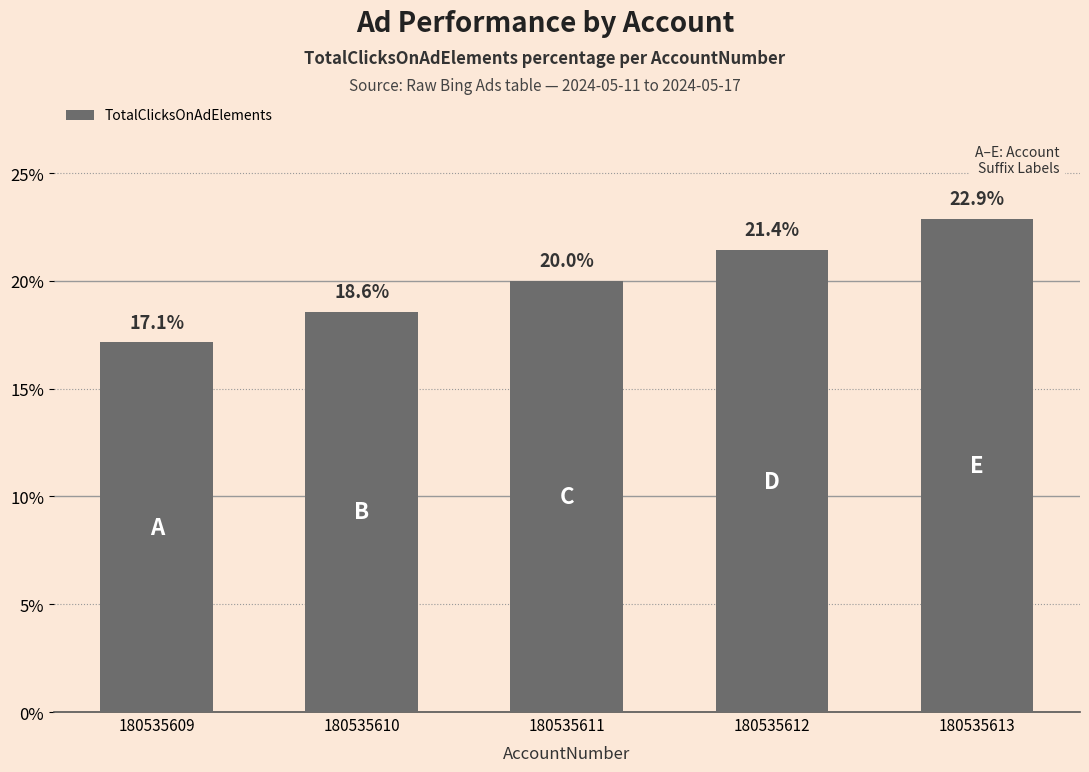

What is the change in value from 180535609 to 180535611?

+2.9